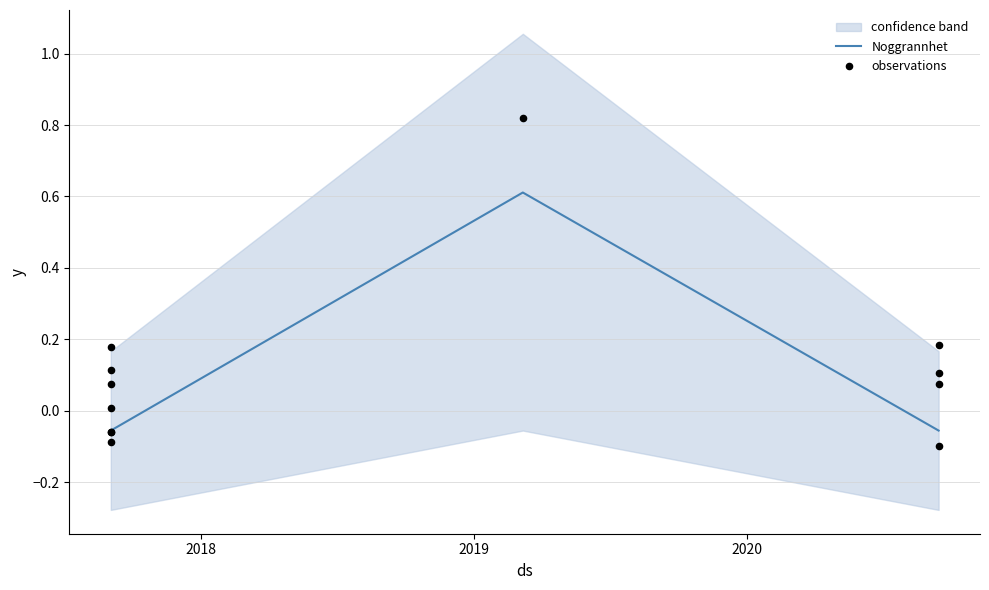

What are all the series names shown in the legend?

Noggrannhet, observations